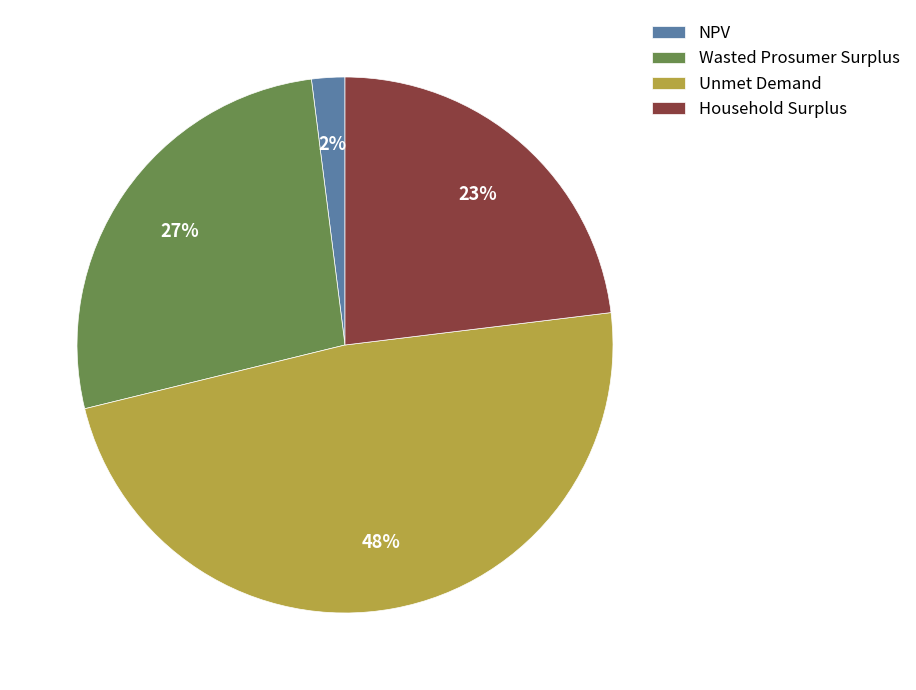

To the nearest percent, what is the difference between the NPV and Household Surplus slice percentages?

21%